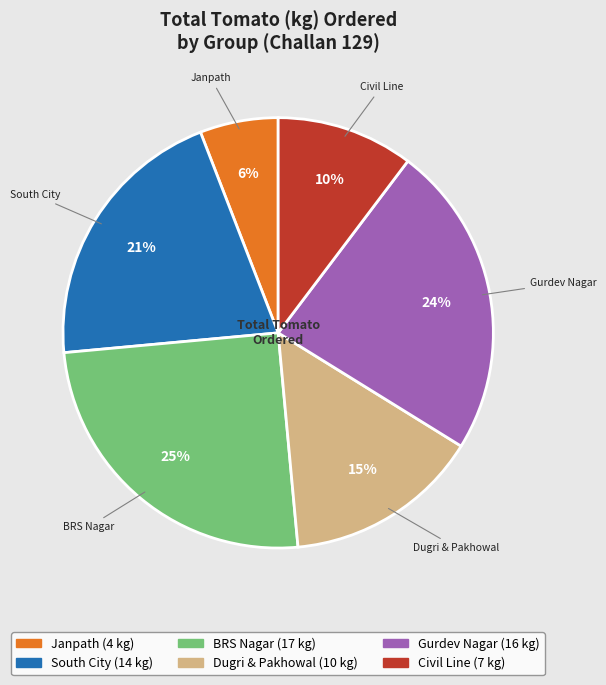

Does any single category account for the majority?

No